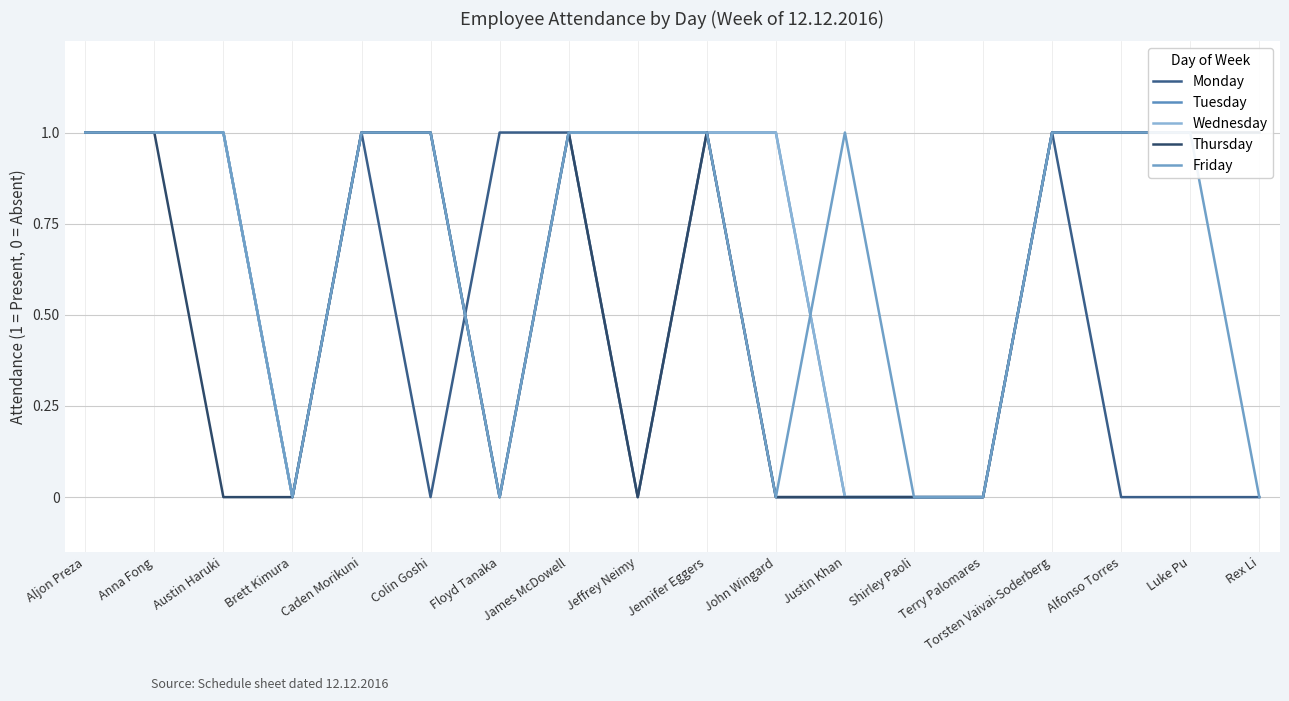

What are all the series names shown in the legend?

Monday, Tuesday, Wednesday, Thursday, Friday